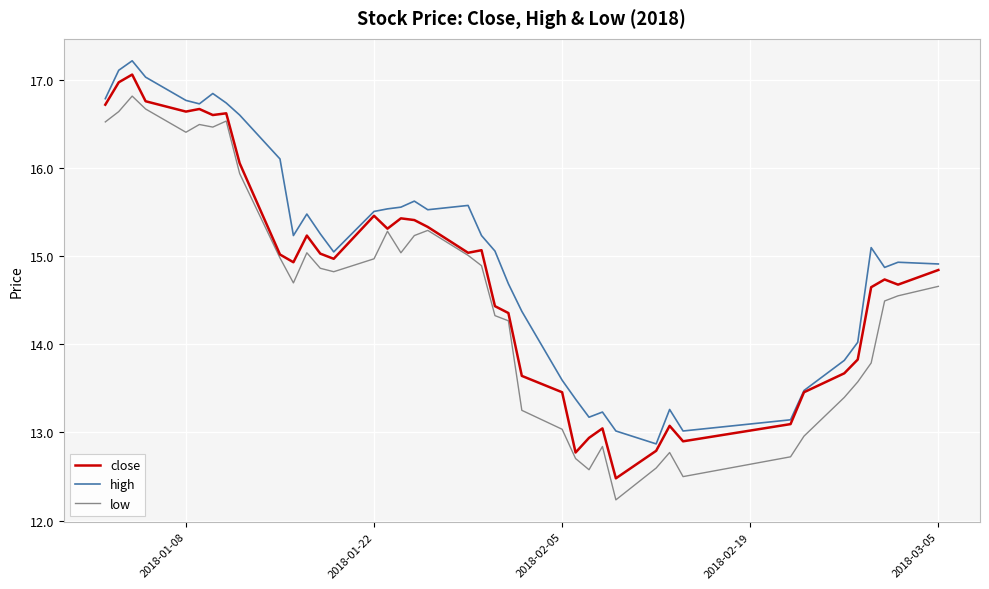

True or false: high and low intersect in this chart.

False